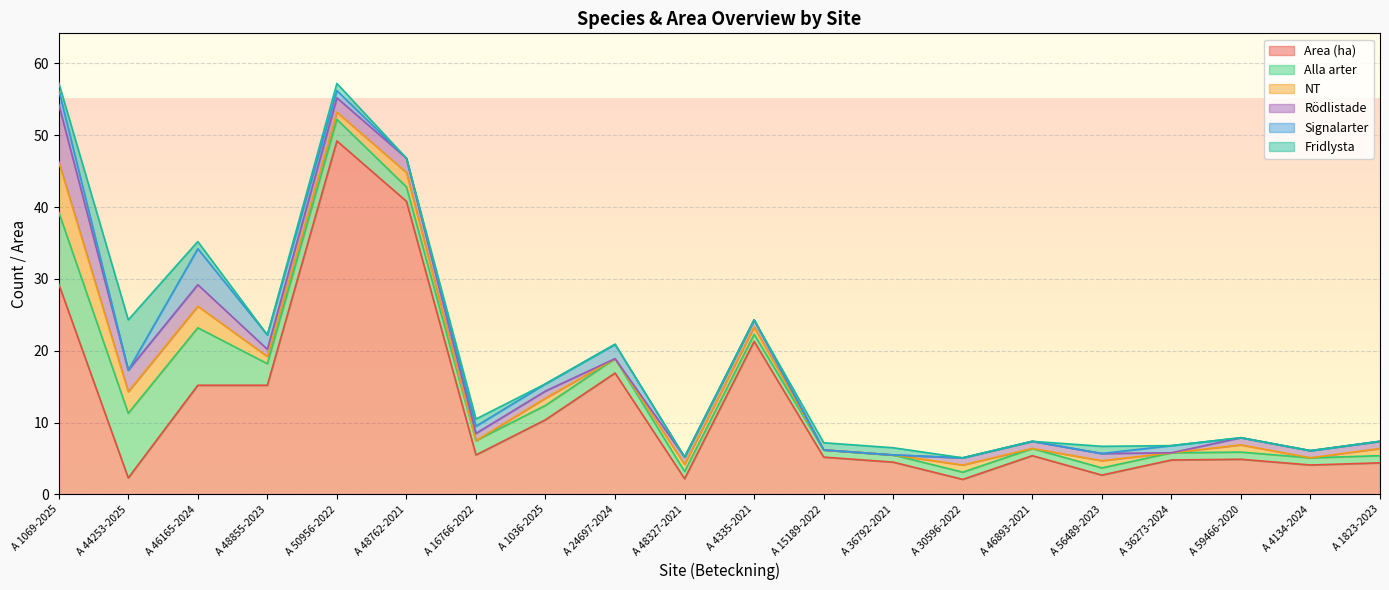

How many positive values does the Signalarter series have?

8